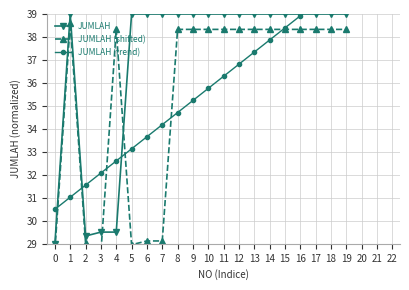

At which category is the sum across all series the highest?

19